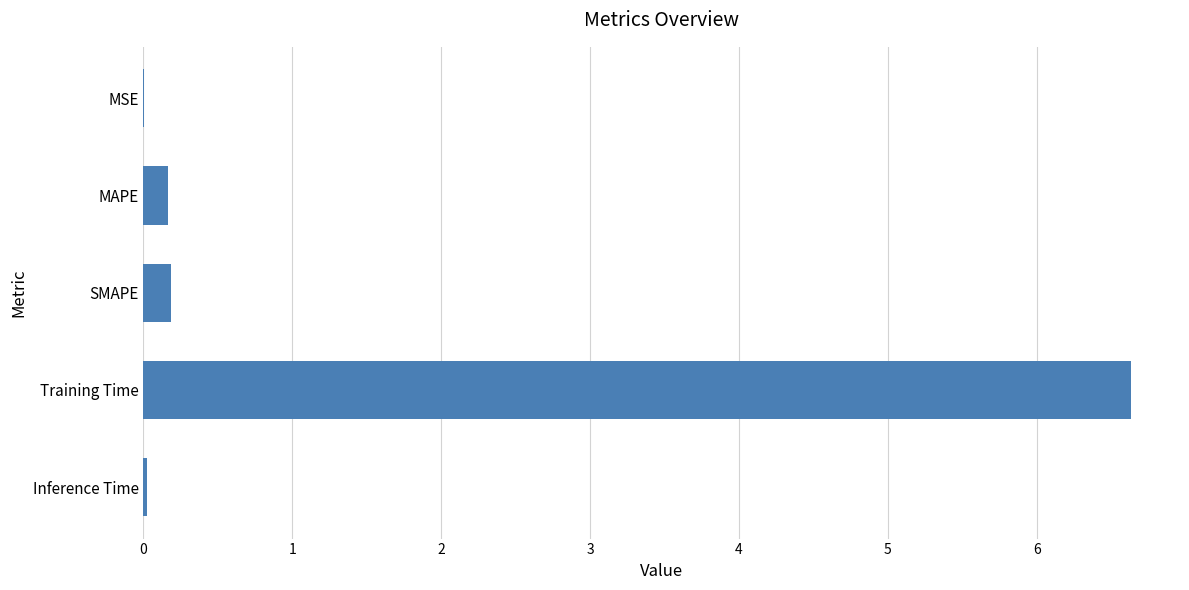

Between MAPE and MSE, which is larger?

MAPE